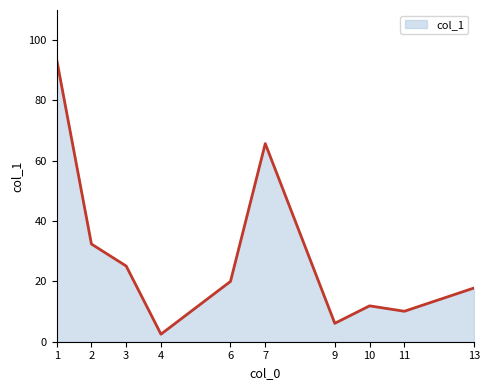

At which category does the chart reach its peak across all series?

1